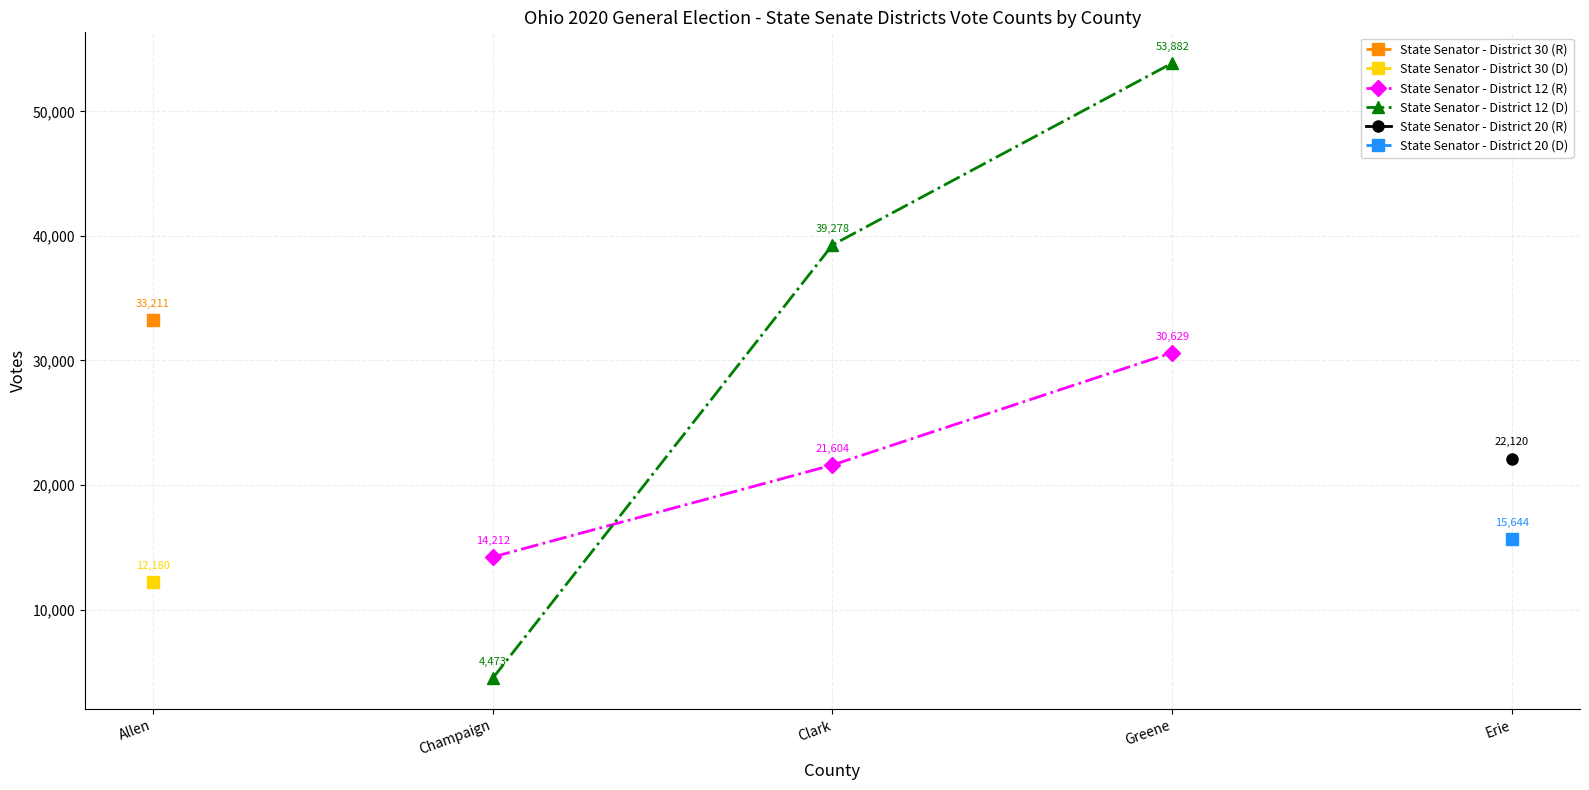

What is the sum of the State Senator - District 12 (R) values at Champaign and Greene?

44841